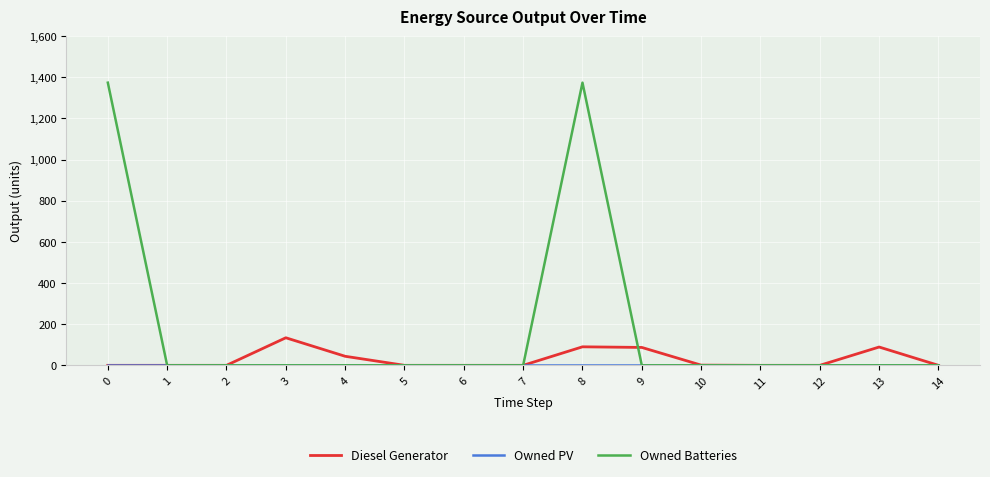

At how many categories does at least one series exceed 826?

2